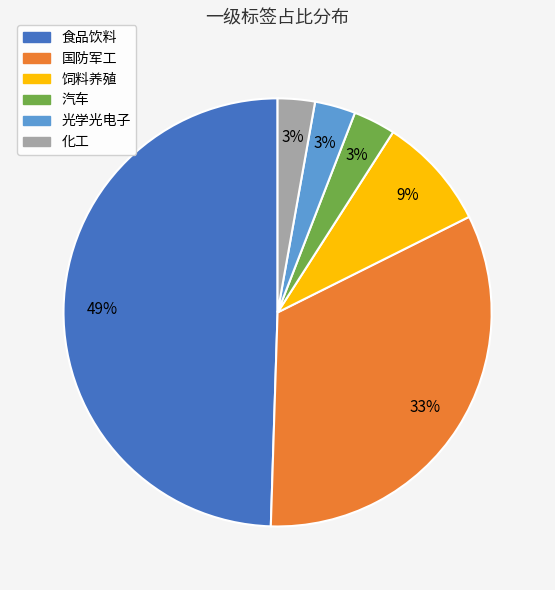

Does 光学光电子 account for over 50% of the chart?

No